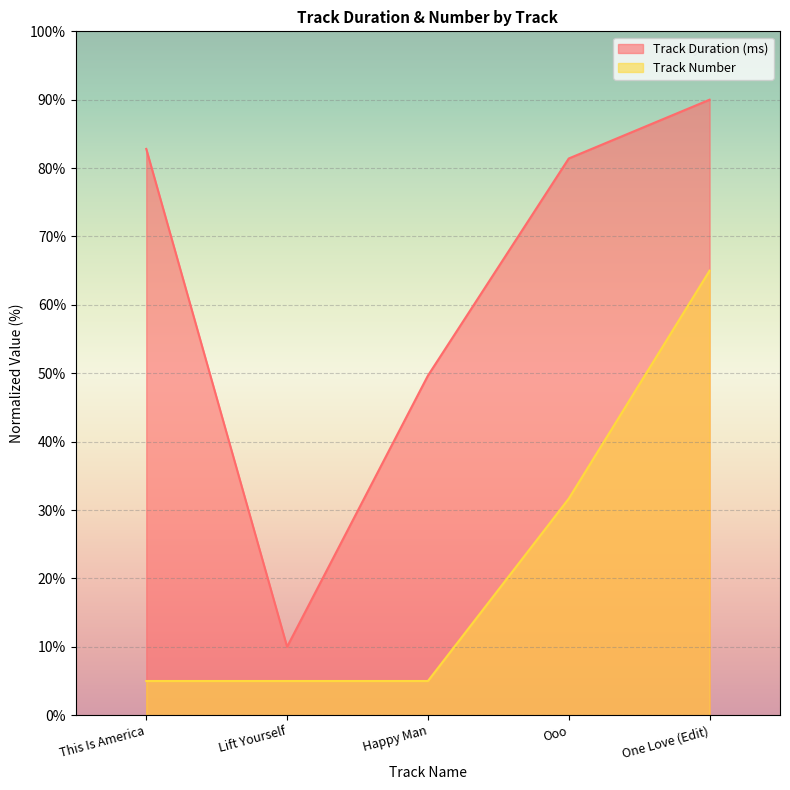

What is the spread (max minus min) of values at This Is America?

77.8